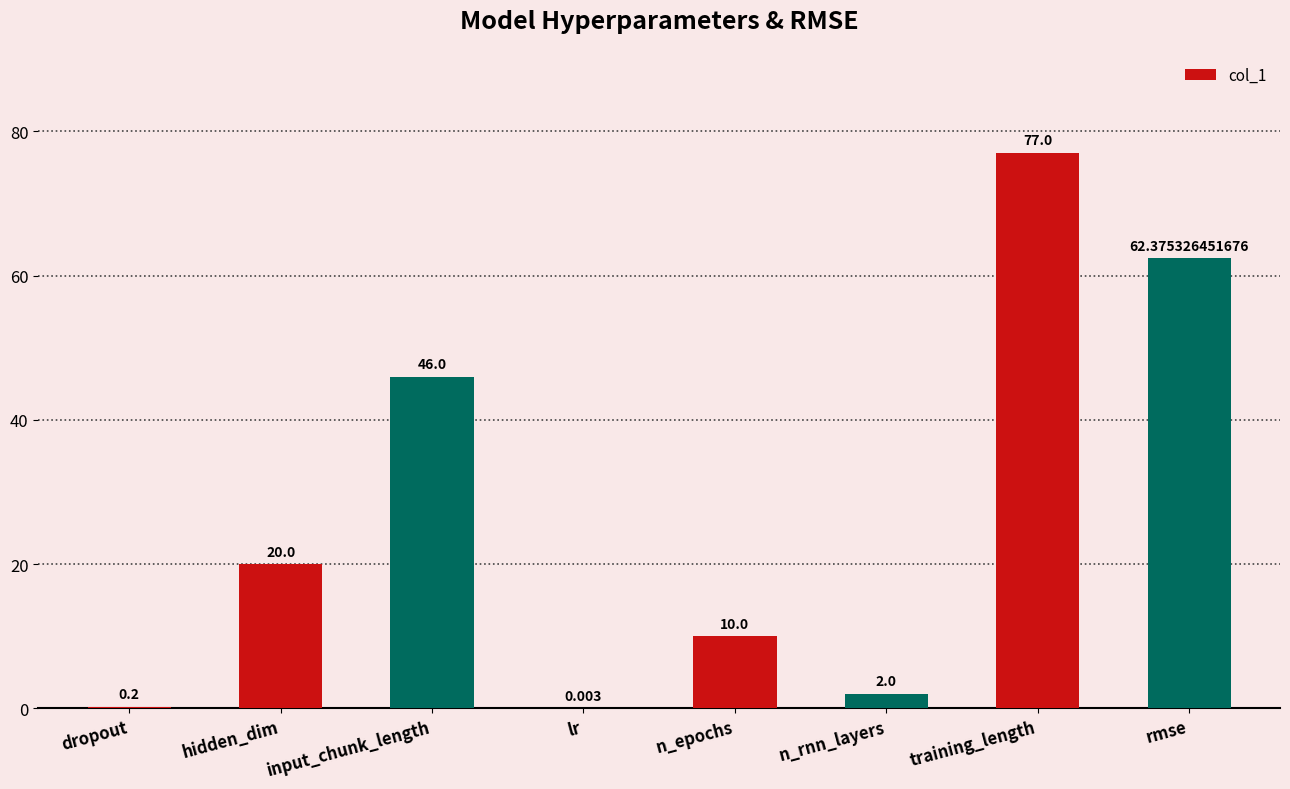

Read the value at dropout.

0.2